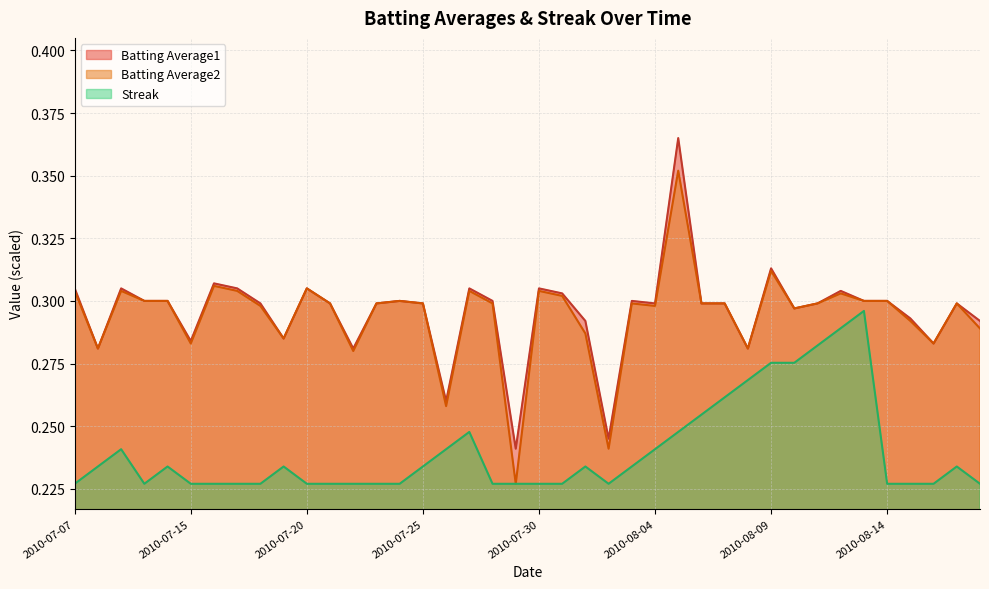

At which category does the chart reach its minimum across all series?

2010-07-29